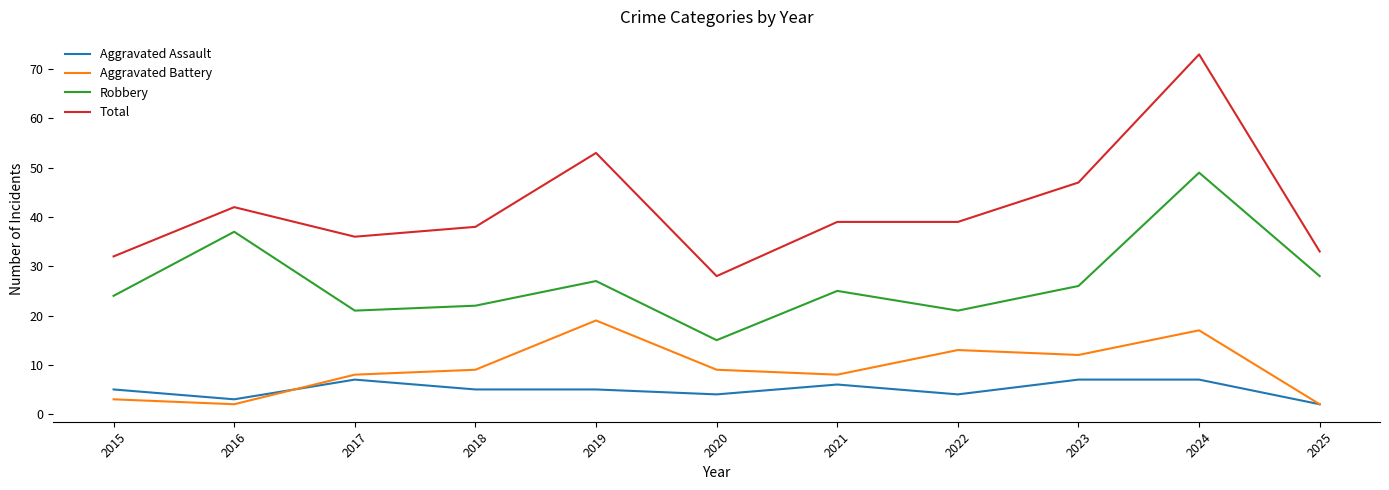

At which category is the sum across all series the highest?

2024